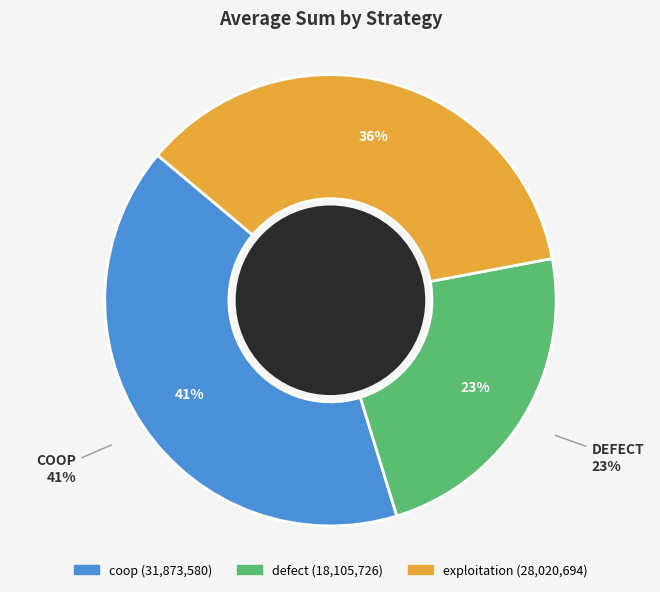

To the nearest percent, what portion does defect represent?

23%